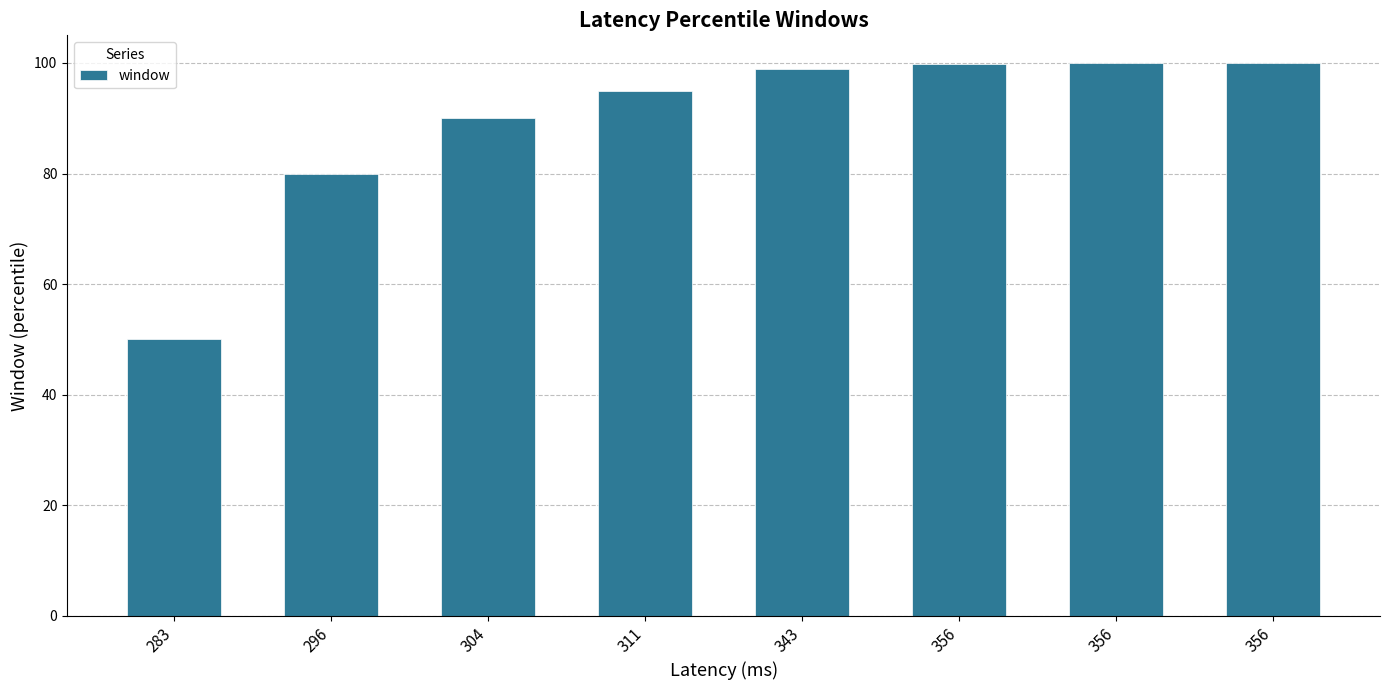

What is the change in value from 296 to 311?

+15.0